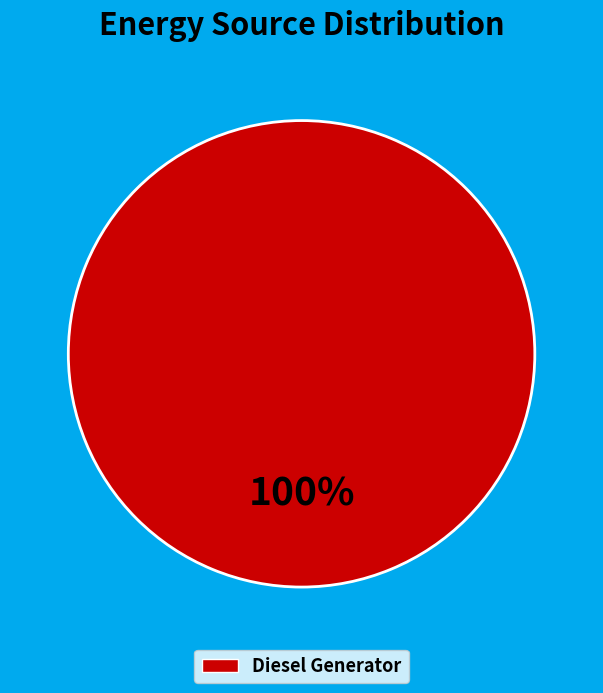

Is there a majority slice in this chart?

Yes